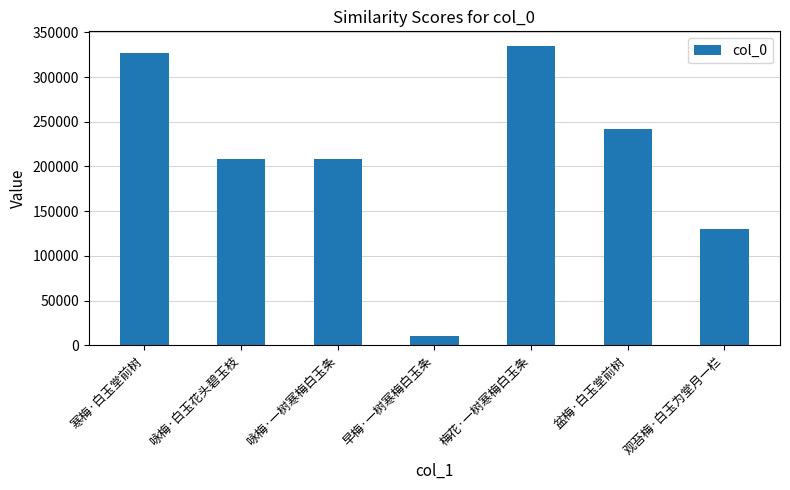

What is the approximate value at 观苔梅·白玉为堂月一栏, to the nearest 100?

130200